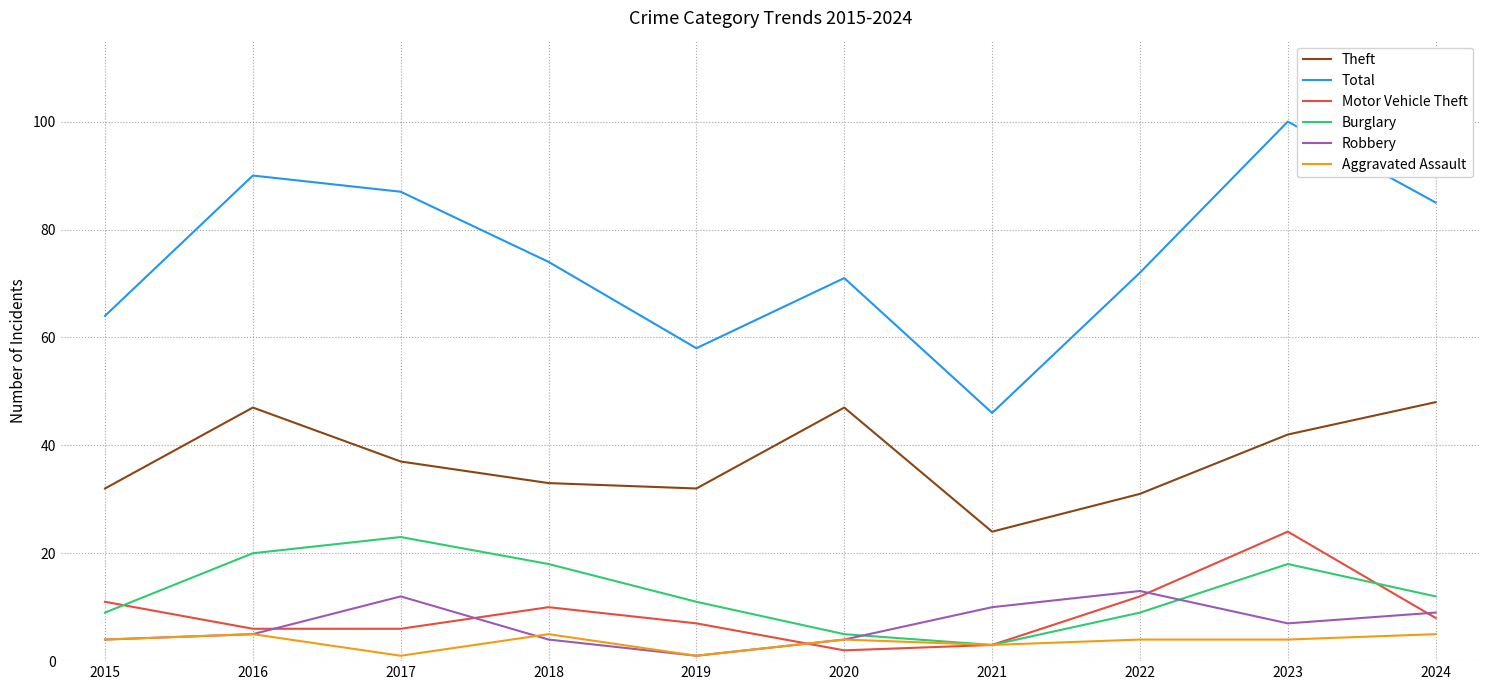

What are all the series names shown in the legend?

Theft, Total, Motor Vehicle Theft, Burglary, Robbery, Aggravated Assault